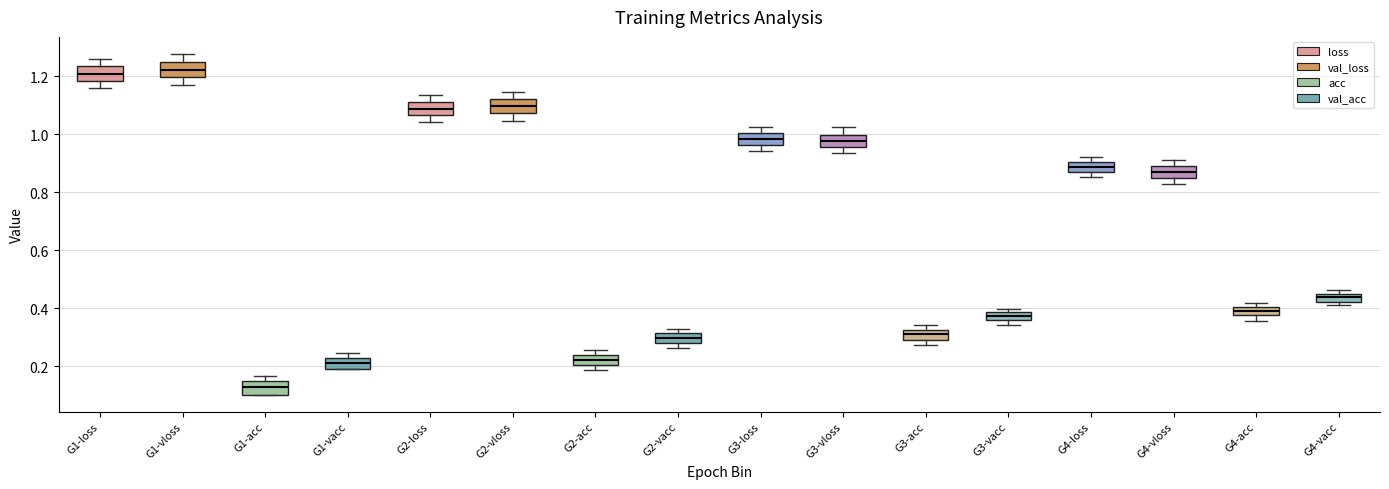

Where does the upper whisker of the box for G1-loss end on the y-axis? The values are not printed on the chart, so give them approximately, as read against the axis.

1.26